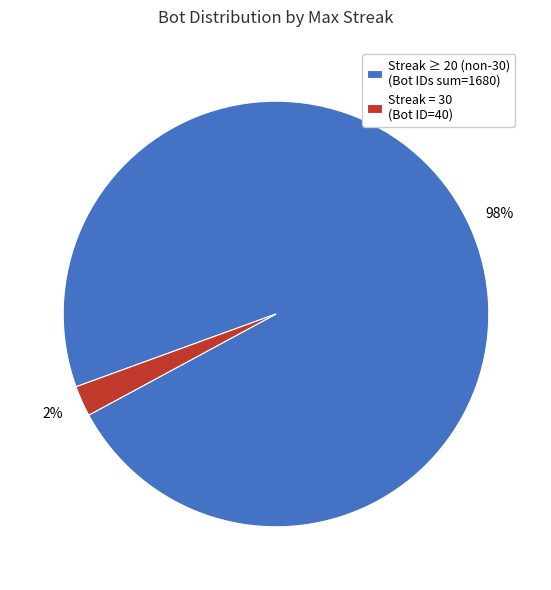

Which category has the smallest portion of the pie?

Streak = 30 (Bot ID=40)